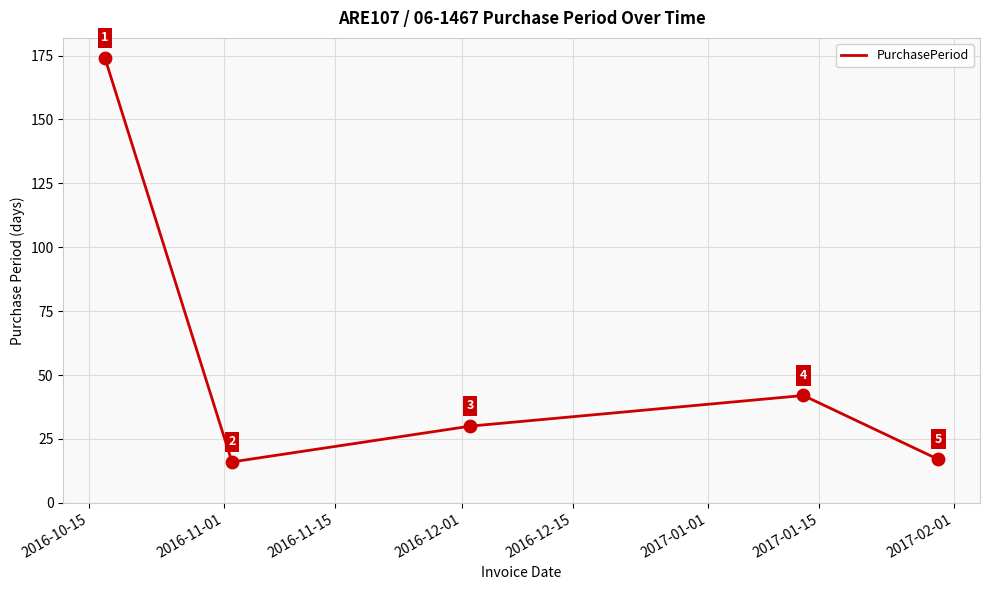

What is the difference between the second highest and minimum values?

26